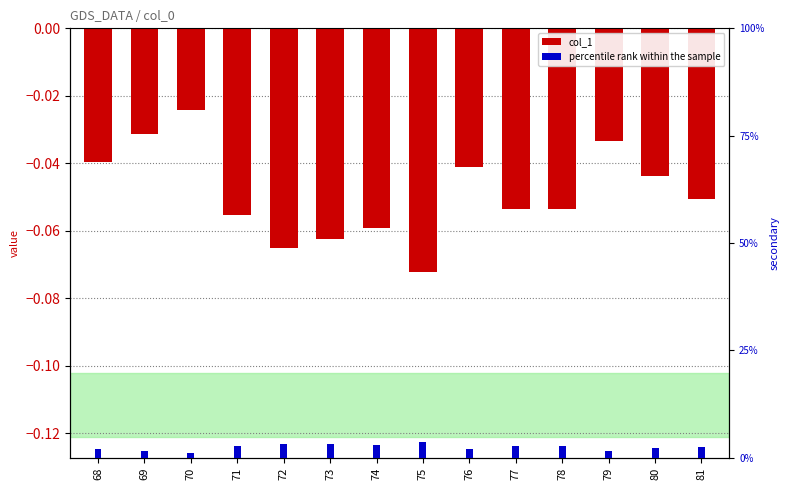

Does the chart contain any negative values?

Yes